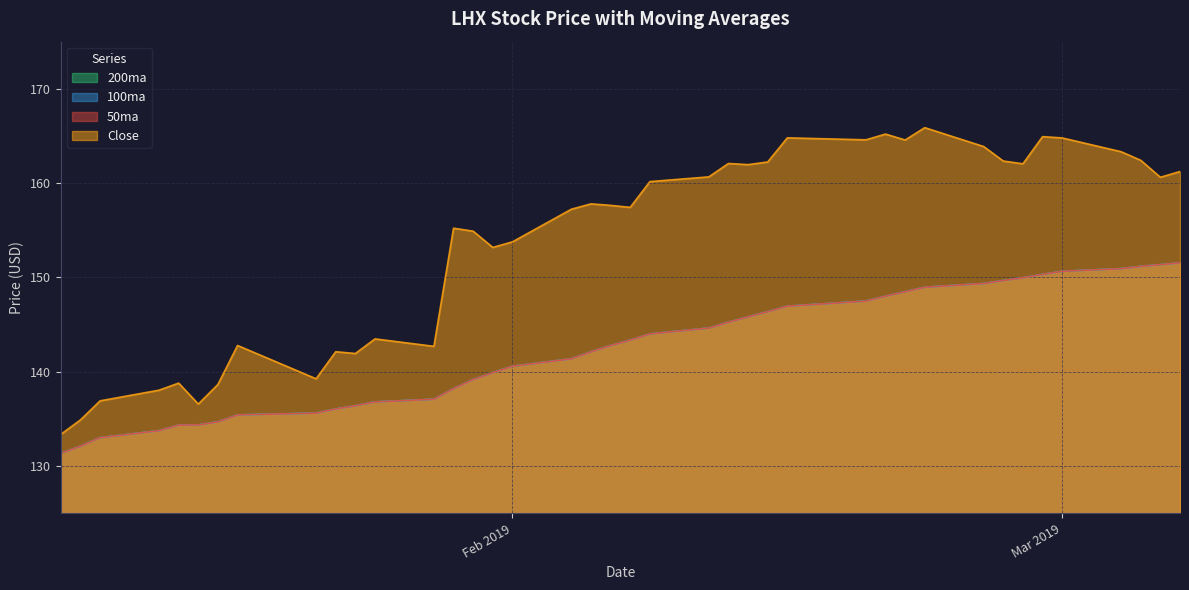

Which series has the widest spread of values?

Close